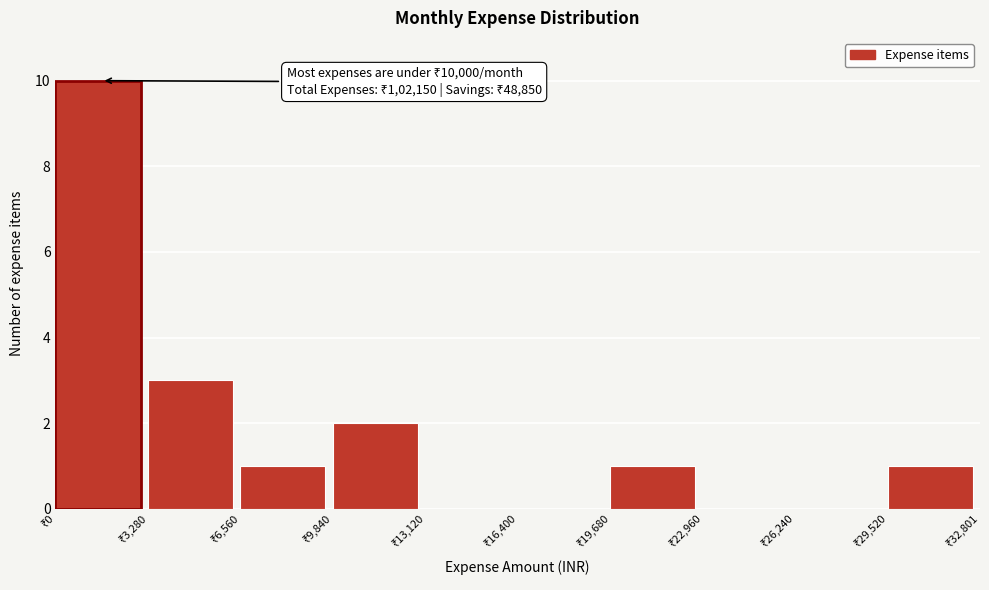

Over which range of the x-axis is the bar tallest?

0 to 3500